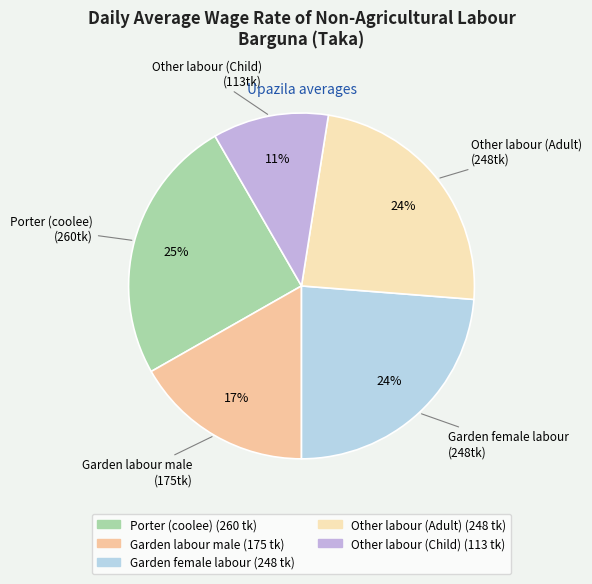

Do Other labour (Adult) and Garden female labour together represent more than half of the pie?

No